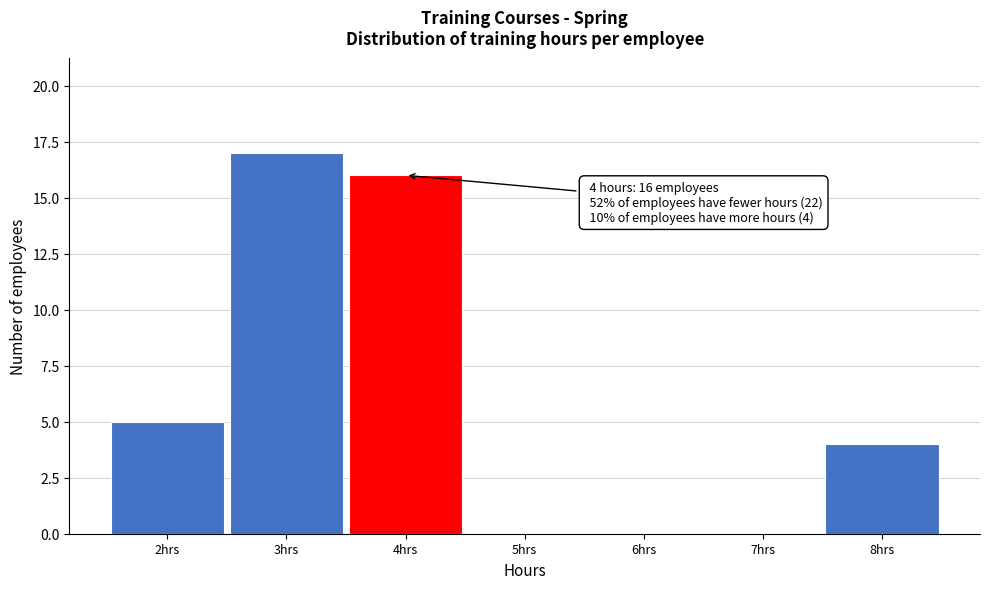

Over which range of the x-axis is the bar tallest?

2.5 to 3.5